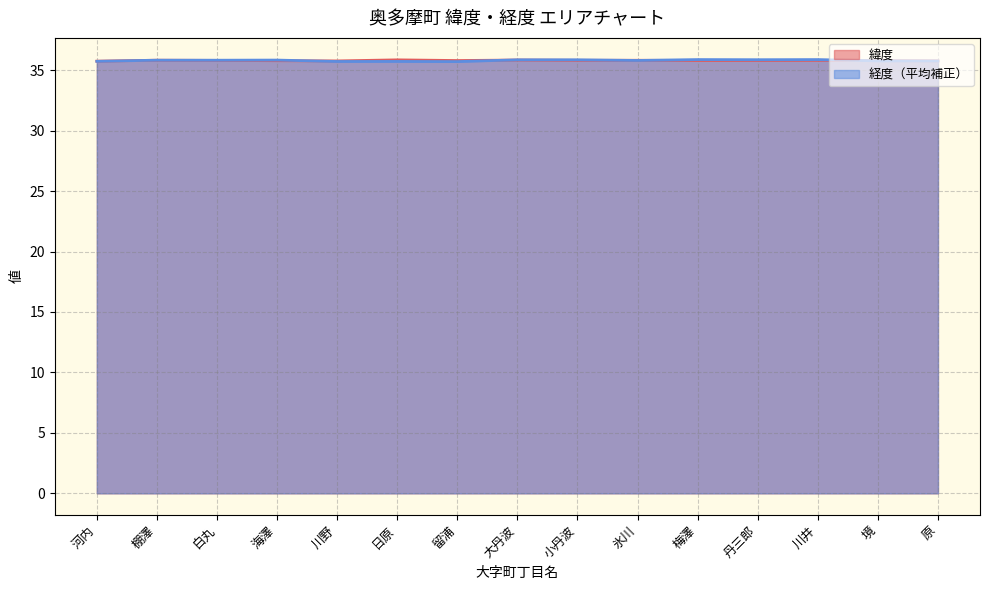

List the labels in order of 経度 value, smallest first.

留浦, 川野, 日原, 河内, 原, 境, 氷川, 白丸, 棚澤, 海澤, 大丹波, 小丹波, 丹三郎, 川井, 梅澤